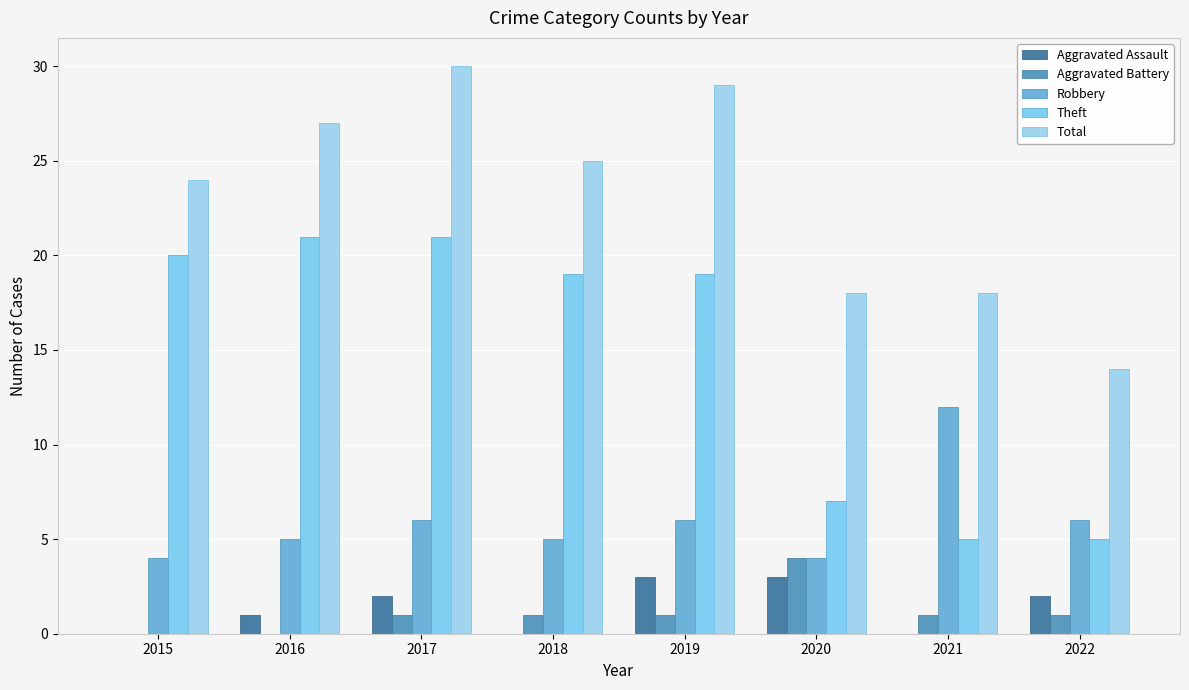

What is the sum of all Total values?

185